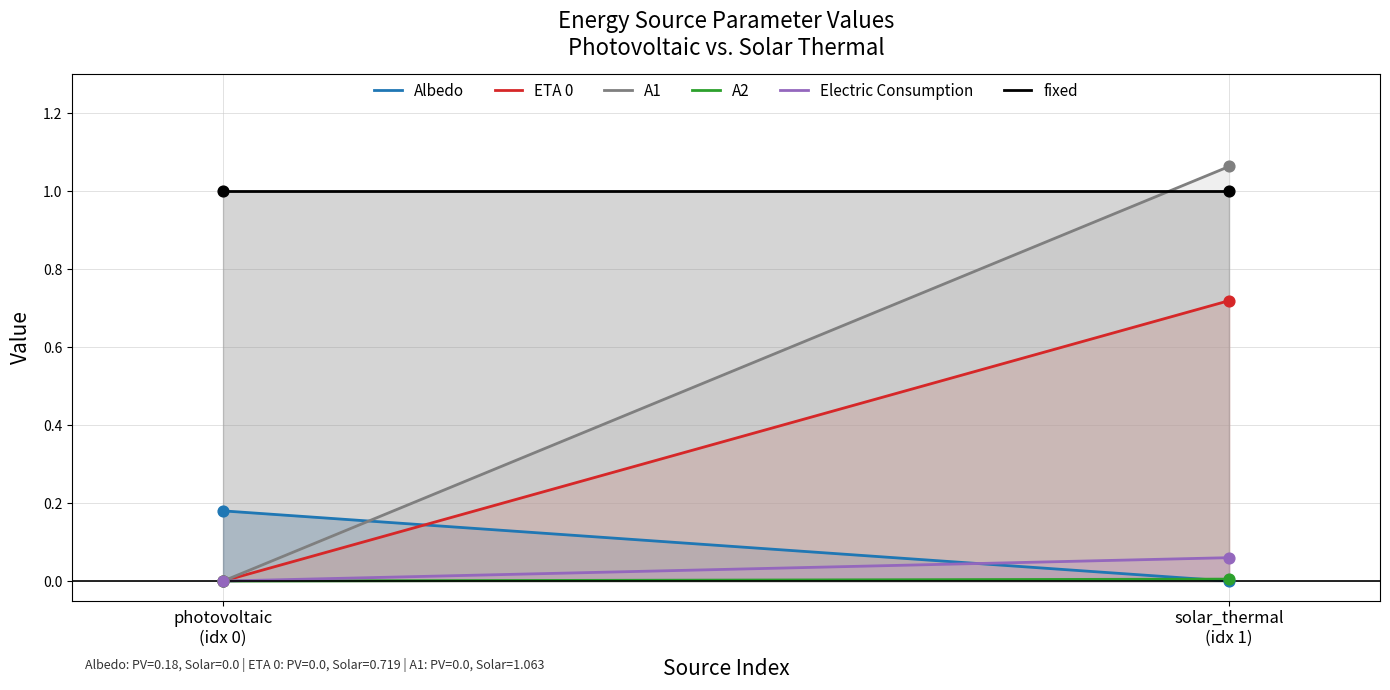

Which series contains the lowest Y value?

Albedo